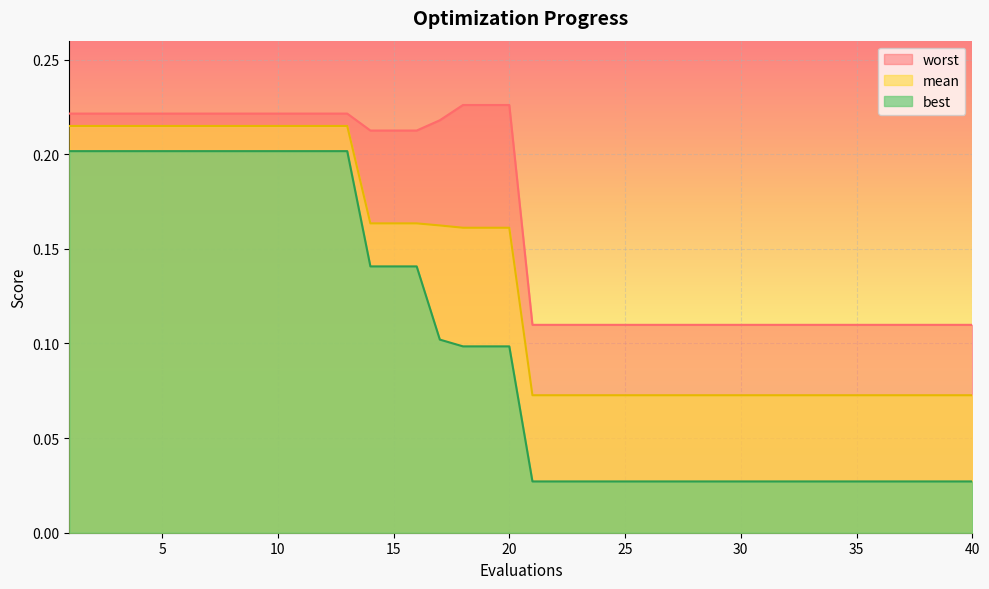

What is the difference between the highest and lowest values at 32?

0.1